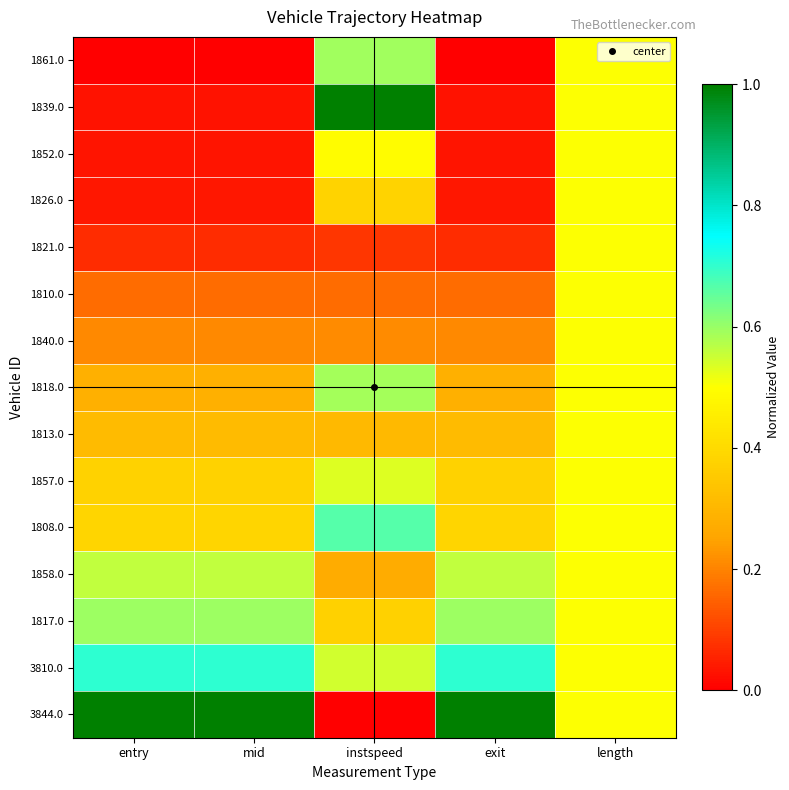

What is the total value across all series at entry?

4.8